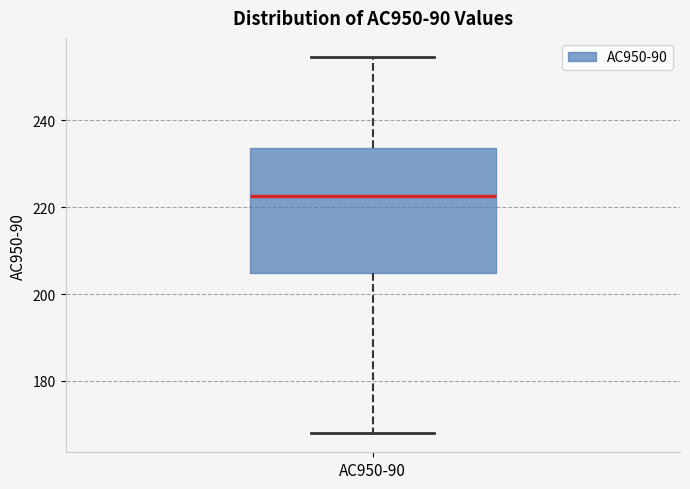

Transcribe this box plot: give where the median line is, the range the box spans, and where the two whiskers end, as read against the y-axis. The values are not printed on the chart, so give them approximately, as read against the axis.

median 222, box 204 to 234, whiskers 168 to 254